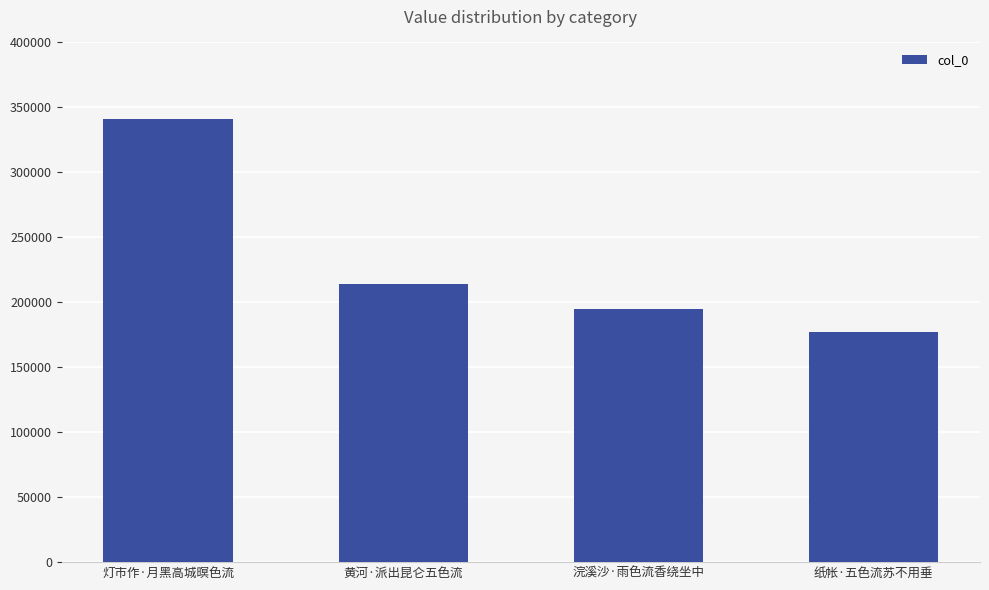

Reading left to right, what are all the values shown in this chart?

341231	213727	194830	177435